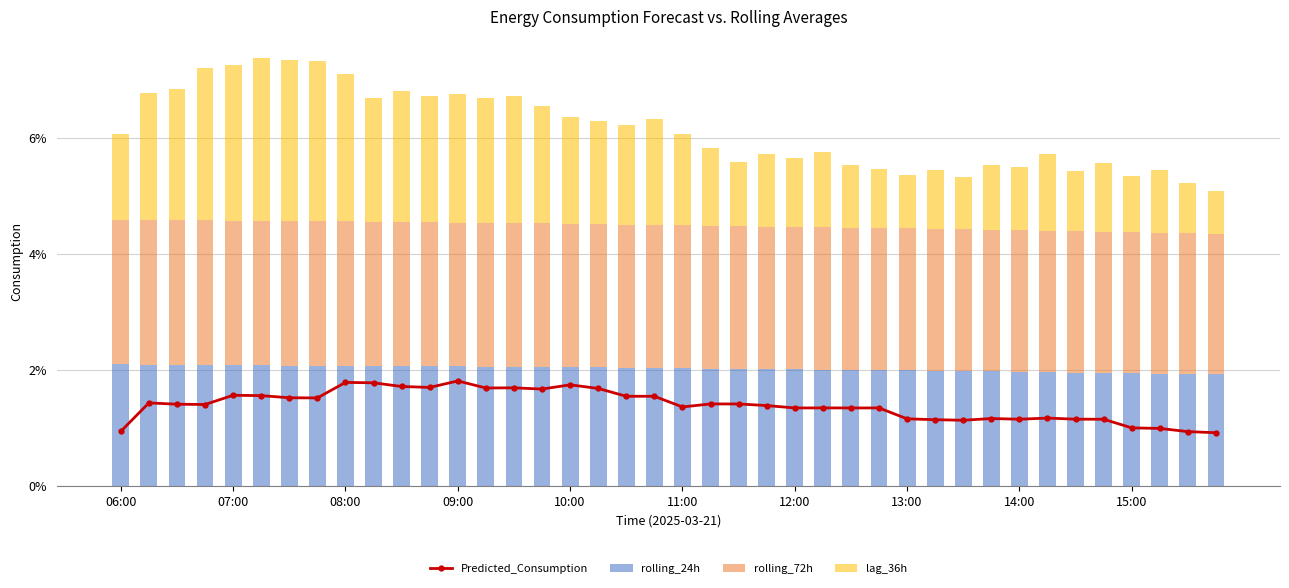

What is the highest value of the rolling_24h series?

2.1